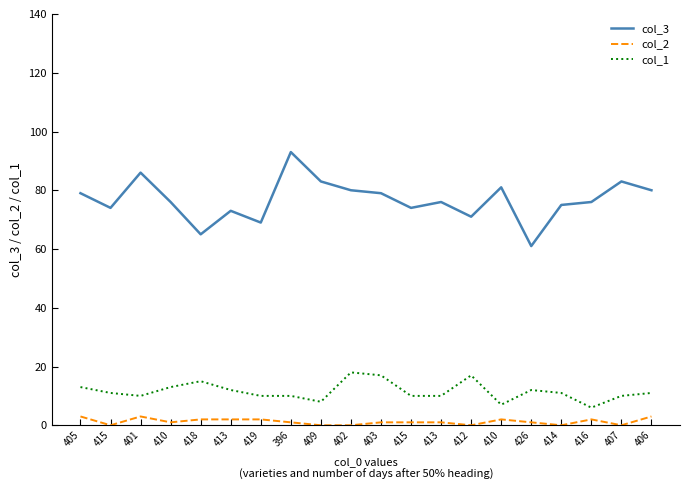

What is the total value across all series at 405?

95